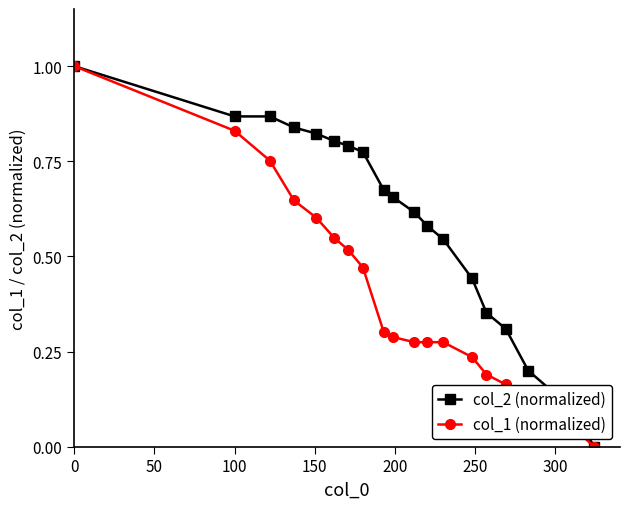

Which series has the largest total across all categories?

col_2 (normalized)